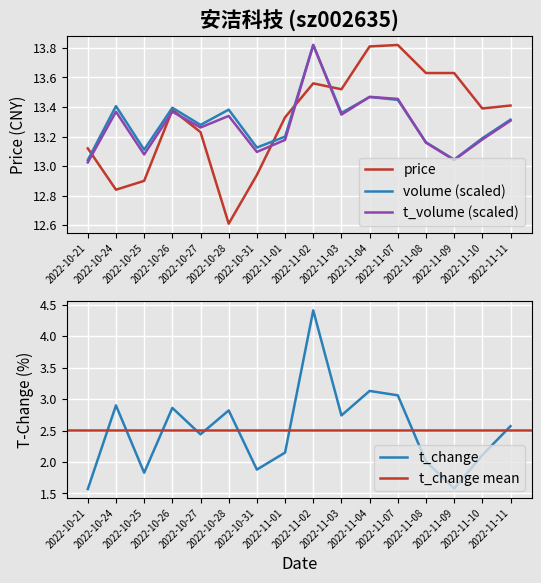

What is the minimum value for price?

12.6